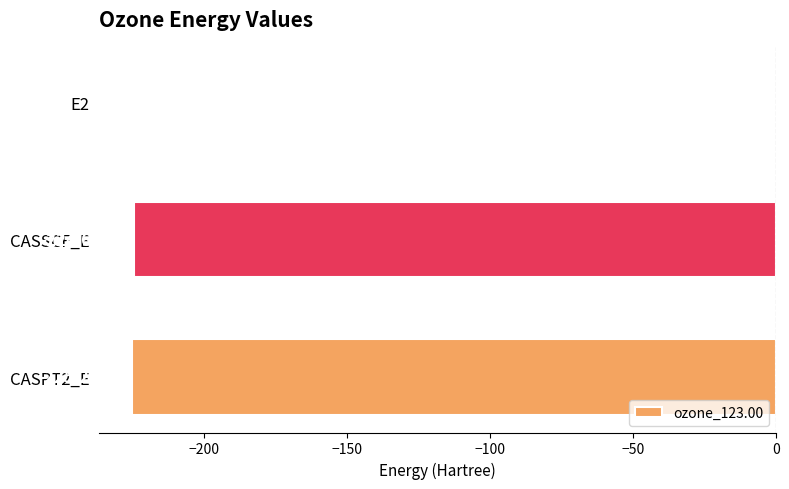

Which has a higher value, E2 or CASSCF_E?

E2